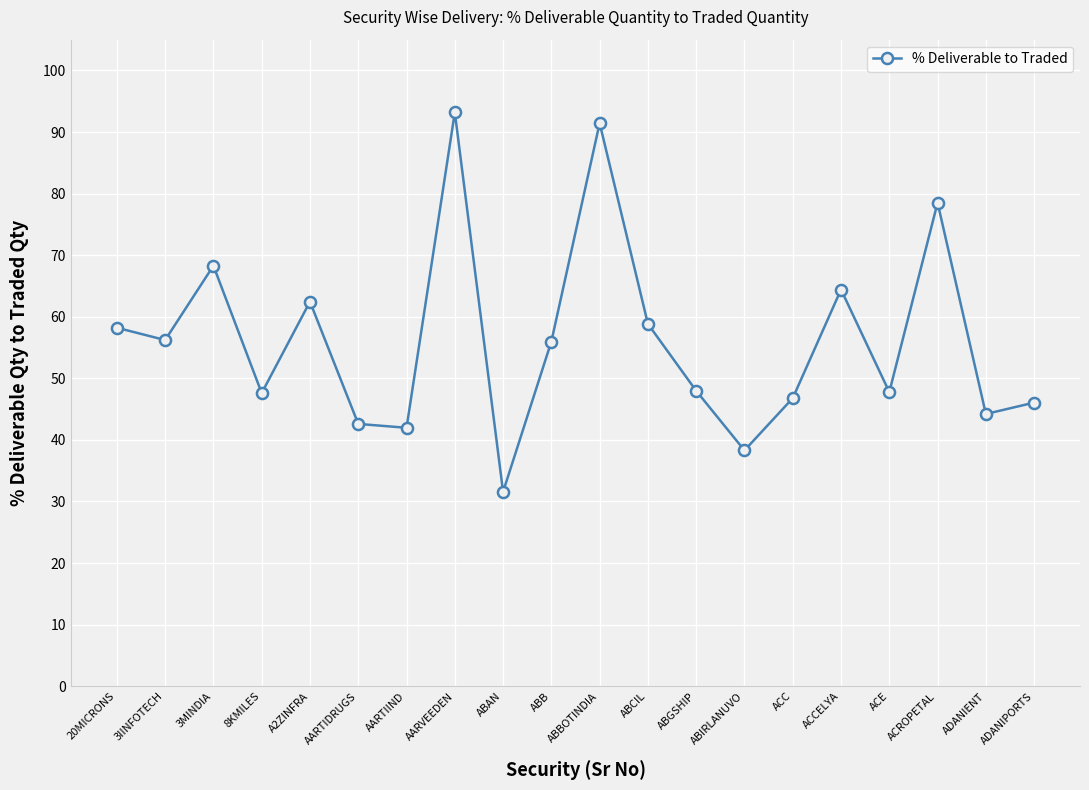

What is the greatest value displayed?

93.2